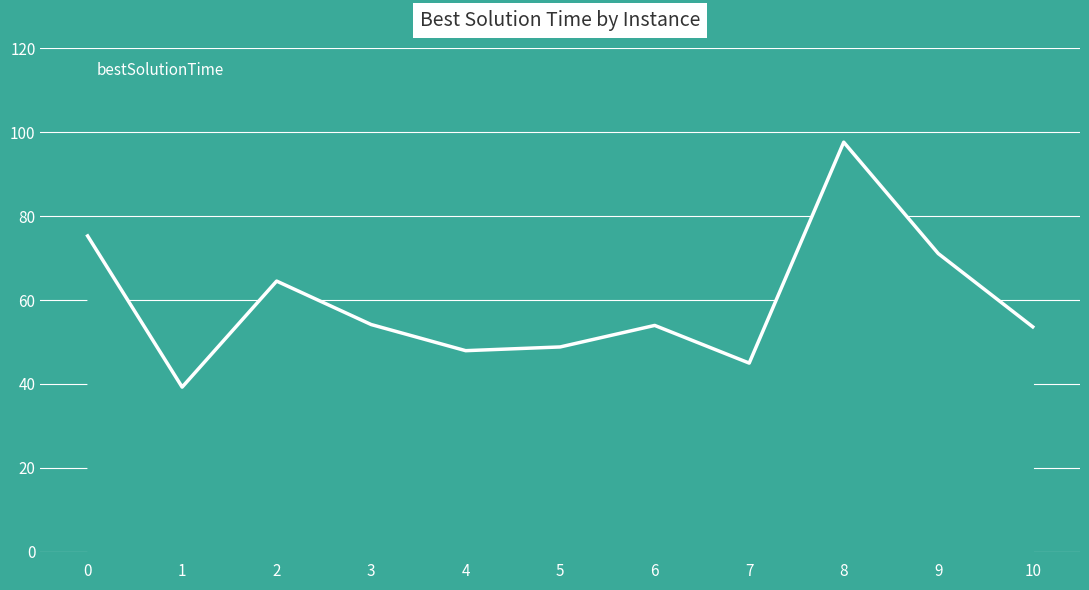

Between 4 and 6, which is larger?

6